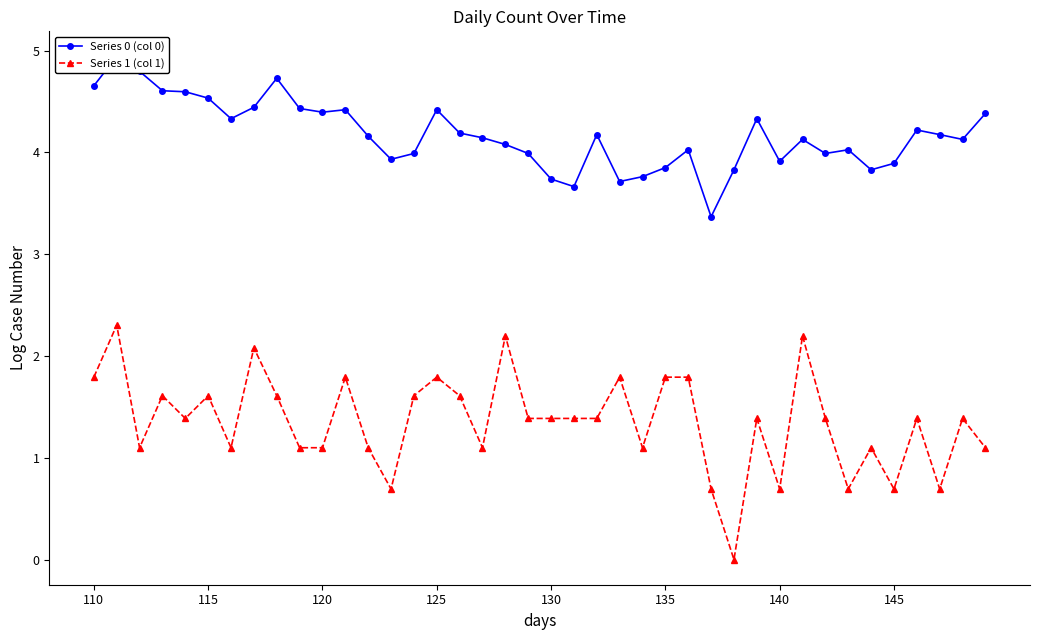

What is the difference between the maximum and minimum values in the Series 1 (col 1) series?

2.3